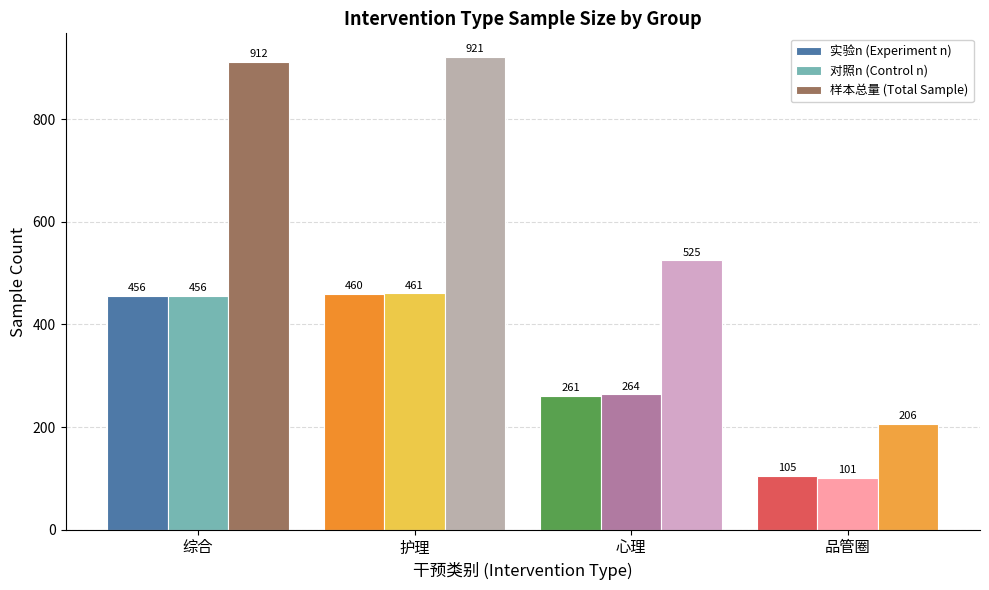

Read the 样本总量 (Total Sample) value at 品管圈, to the nearest 50.

200